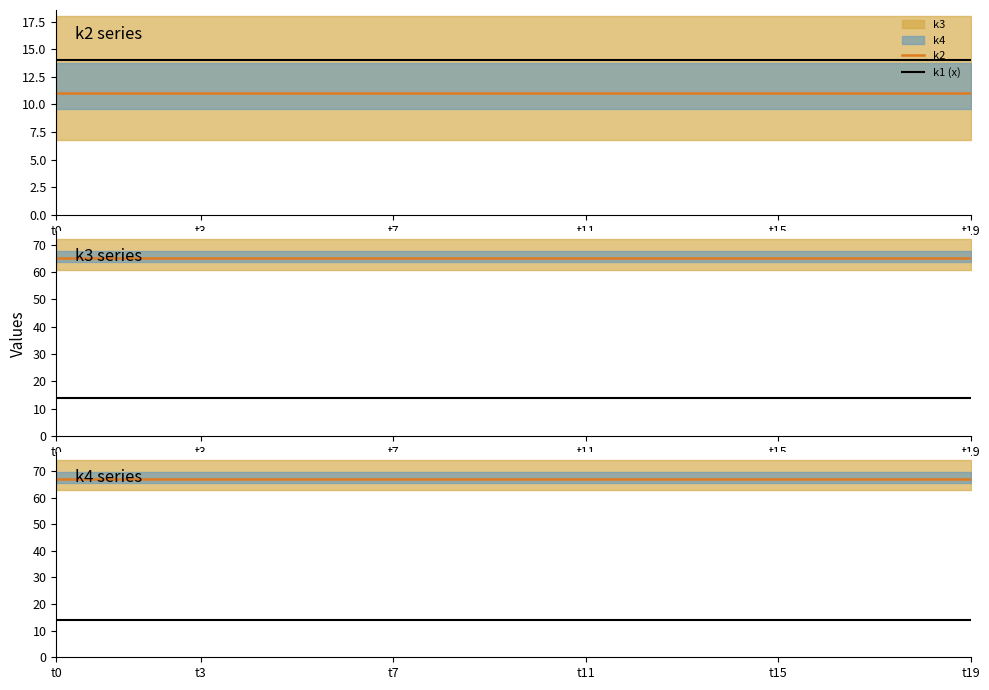

Is it true that k1 (x) equals 8 at 14?

False